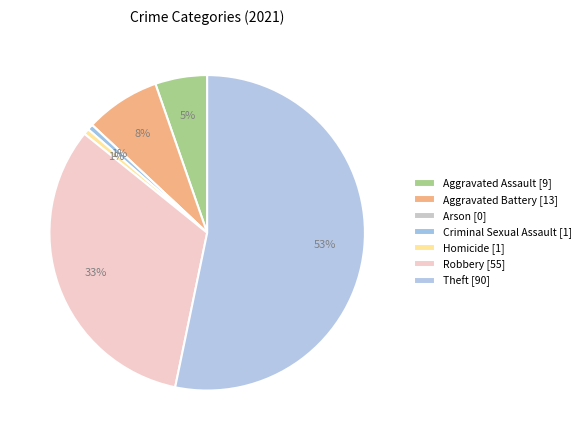

Approximately how many times larger is the value at Theft compared to Homicide?

90.0